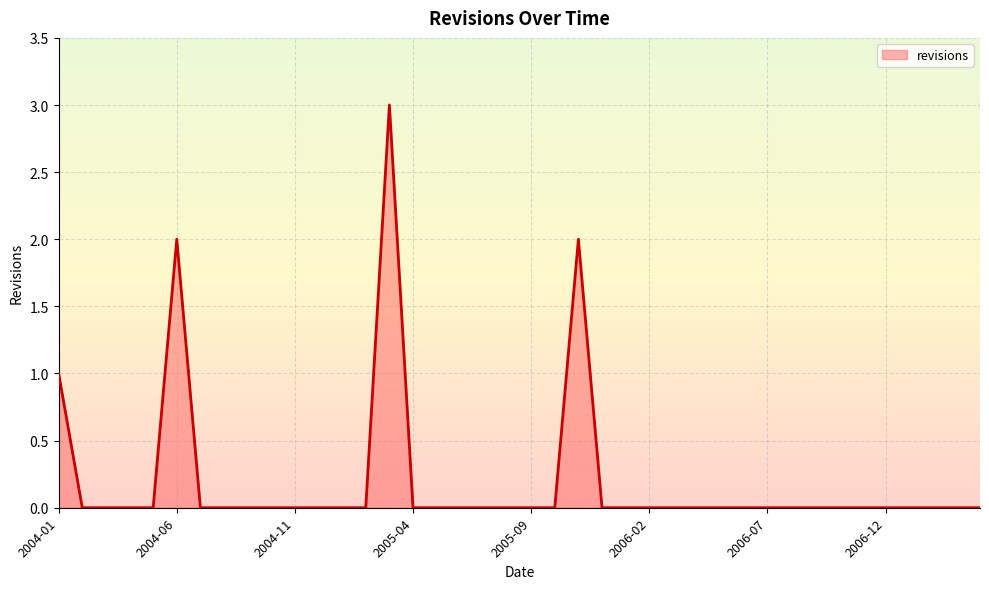

What is the greatest value displayed?

3